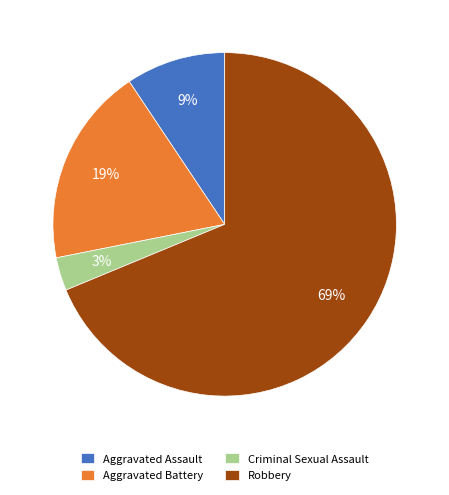

Between Aggravated Assault and Robbery, which is larger?

Robbery